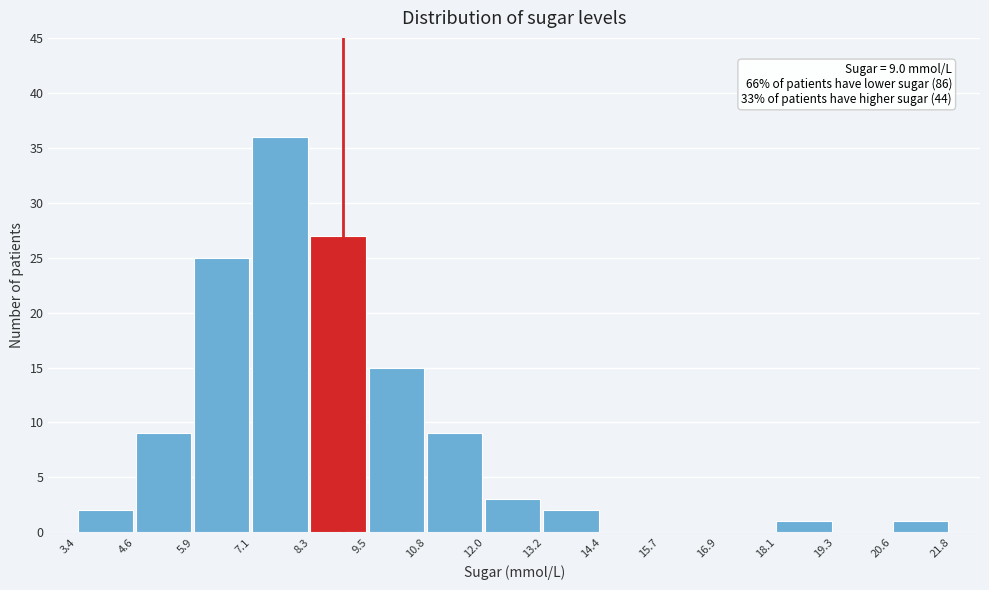

Which range on the x-axis has the tallest bar?

7.1 to 8.3